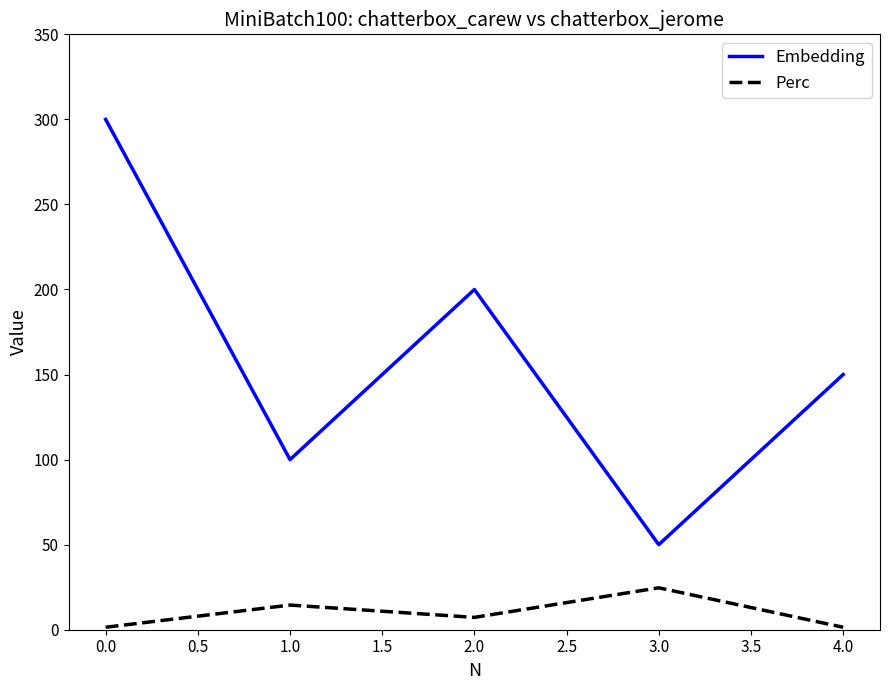

Which series changed the most between 3.0 and 4.0?

Embedding